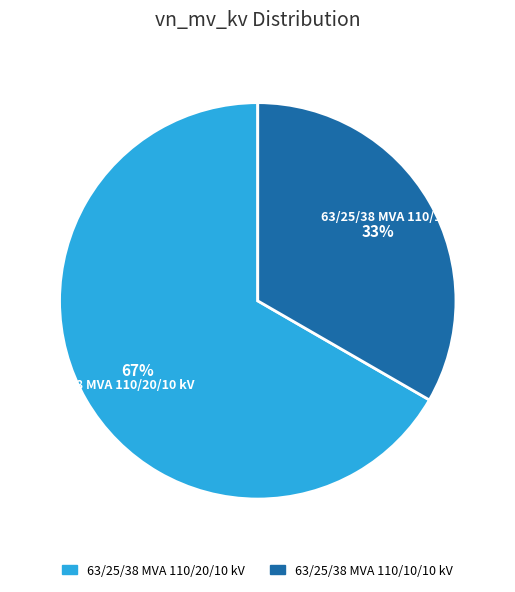

Which slice represents more than half of the pie?

63/25/38 MVA 110/20/10 kV